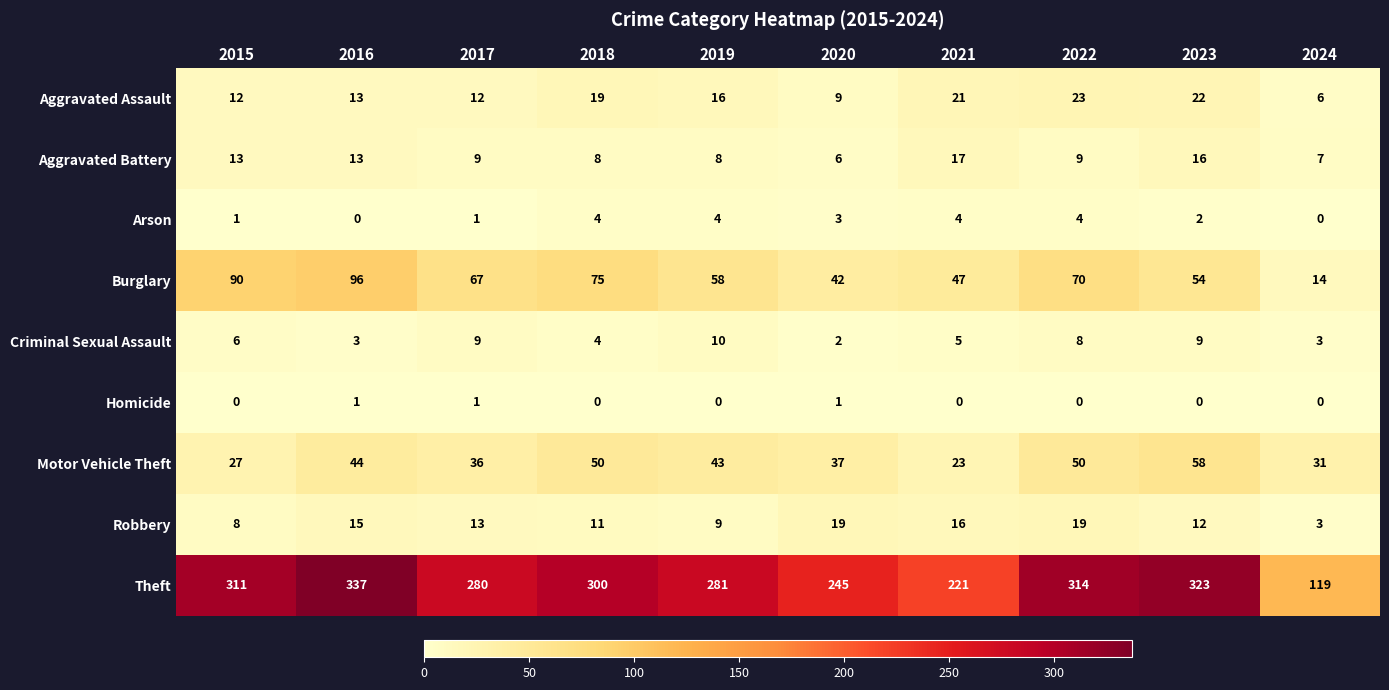

What is the maximum value shown in the chart?

337